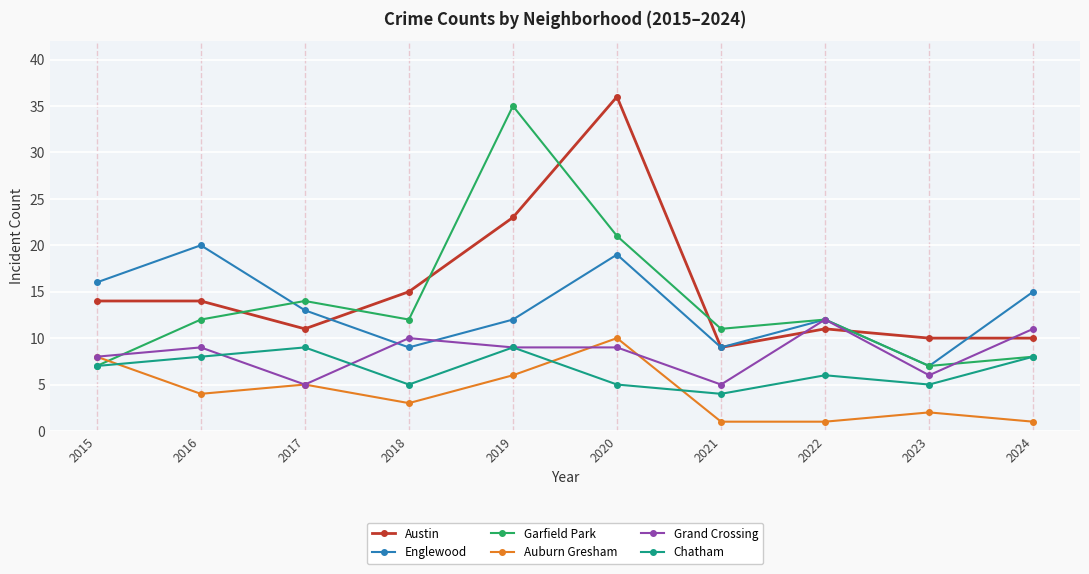

What is the sum of the Auburn Gresham values at 2021 and 2018?

4